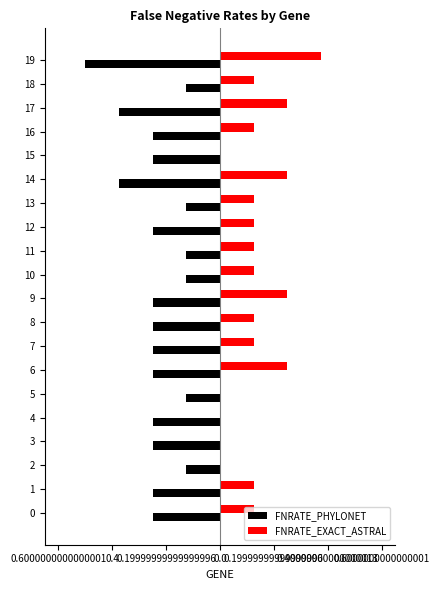

What is the difference between the second highest and minimum values in the FNRATE_EXACT_ASTRAL series?

0.2